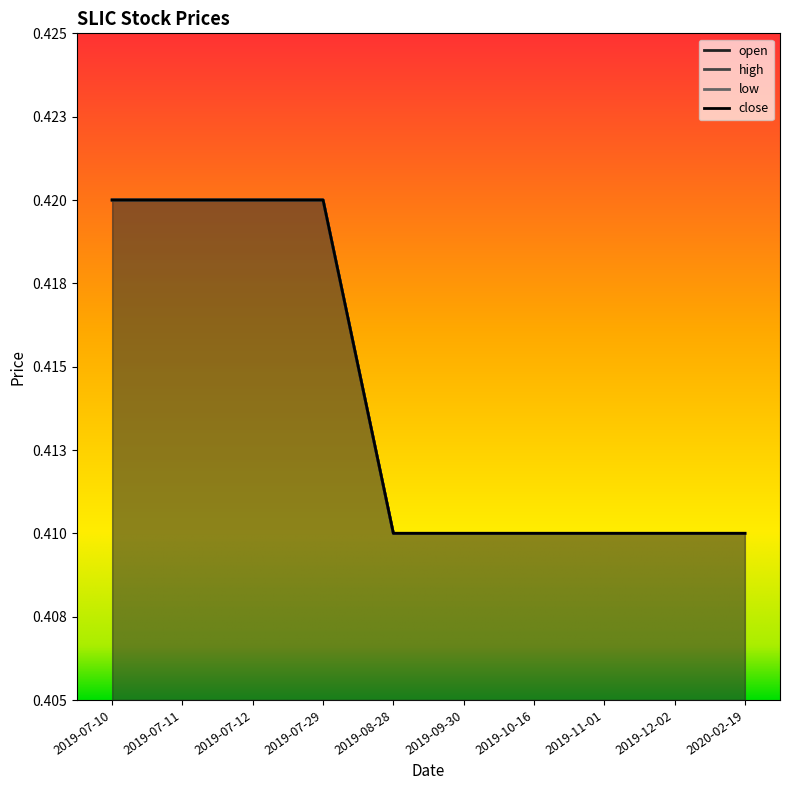

True or false: open and low cross at least once.

False